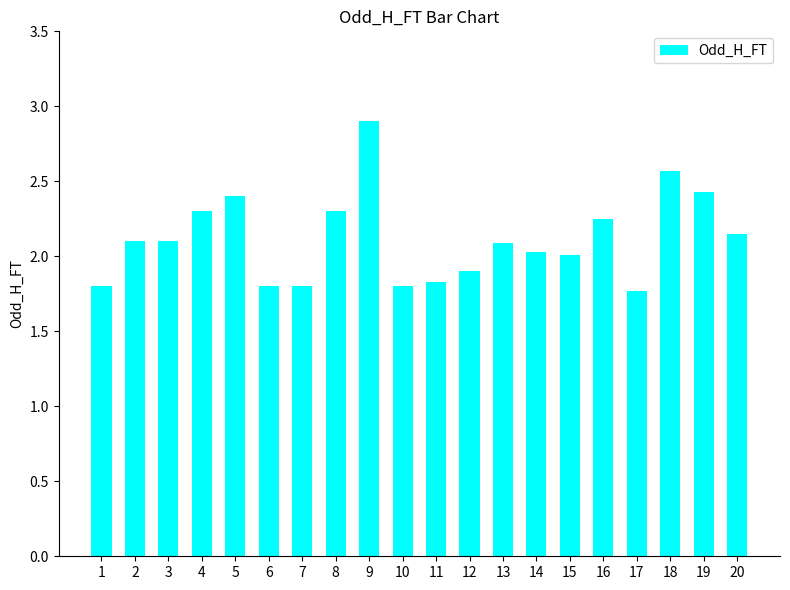

Between 6 and 5, which is larger?

5